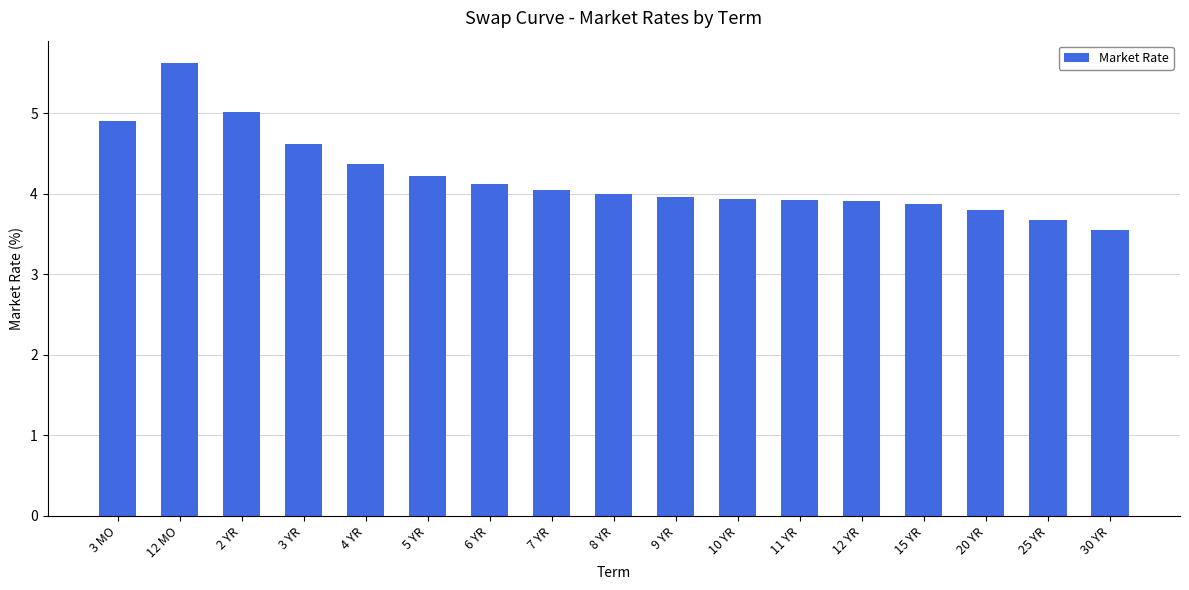

The chart shows a value of 6.0 at 5 YR. True or false?

False